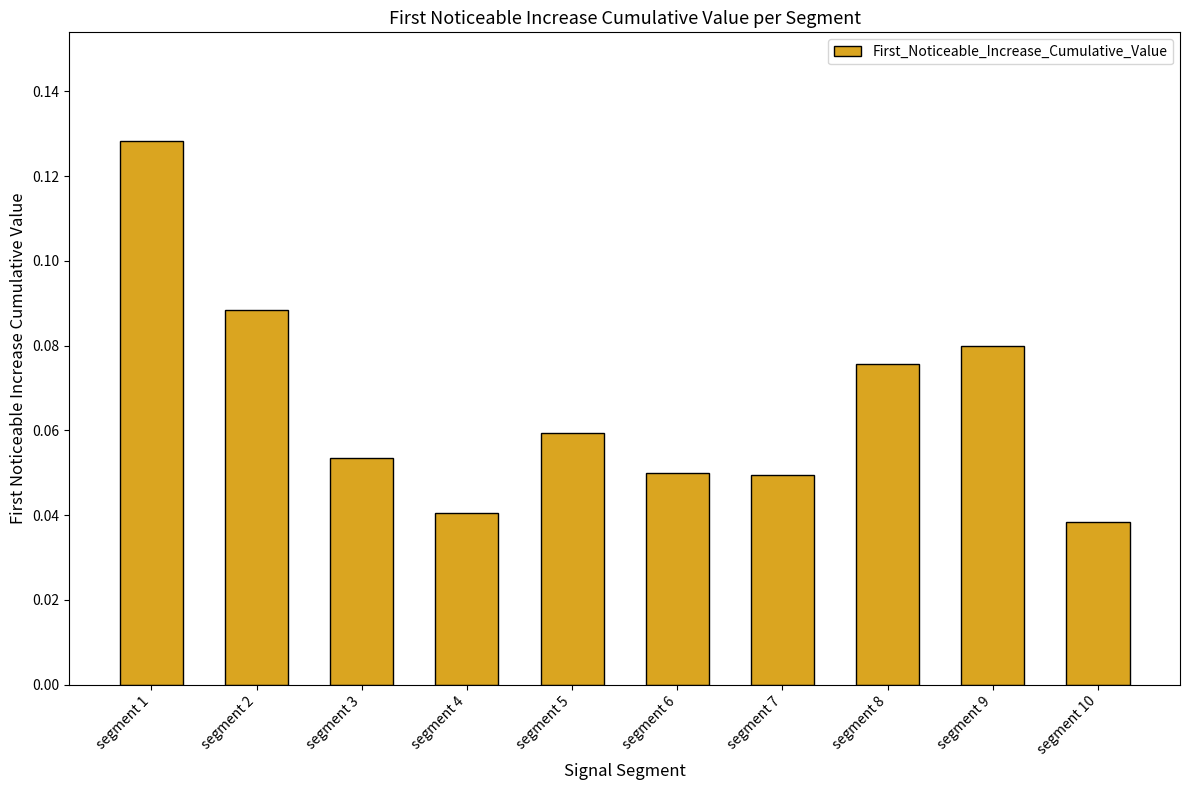

Which label corresponds to the largest value in the chart?

segment 1